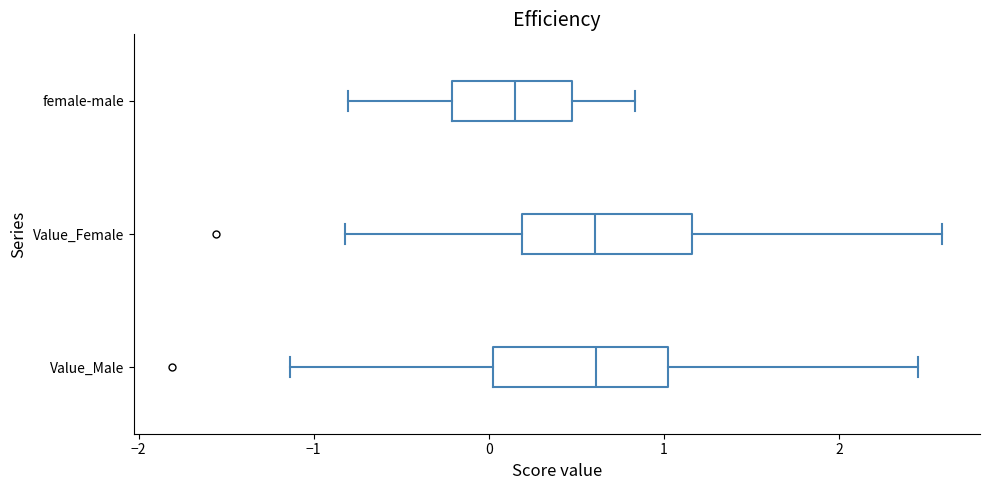

Reading bottom to top, transcribe this box plot: for each box, give where its median line is, the range the box spans, and where its two whiskers end, as read against the x-axis. The values are not printed on the chart, so give them approximately, as read against the axis.

Value_Male: median 0.6, box 0.0 to 1.0, whiskers -1.1 to 2.5
Value_Female: median 0.6, box 0.2 to 1.2, whiskers -0.8 to 2.6
female-male: median 0.2, box -0.2 to 0.5, whiskers -0.8 to 0.8